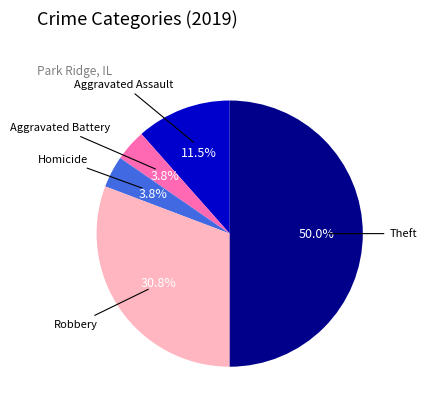

Does Aggravated Battery represent more than half of the total?

No